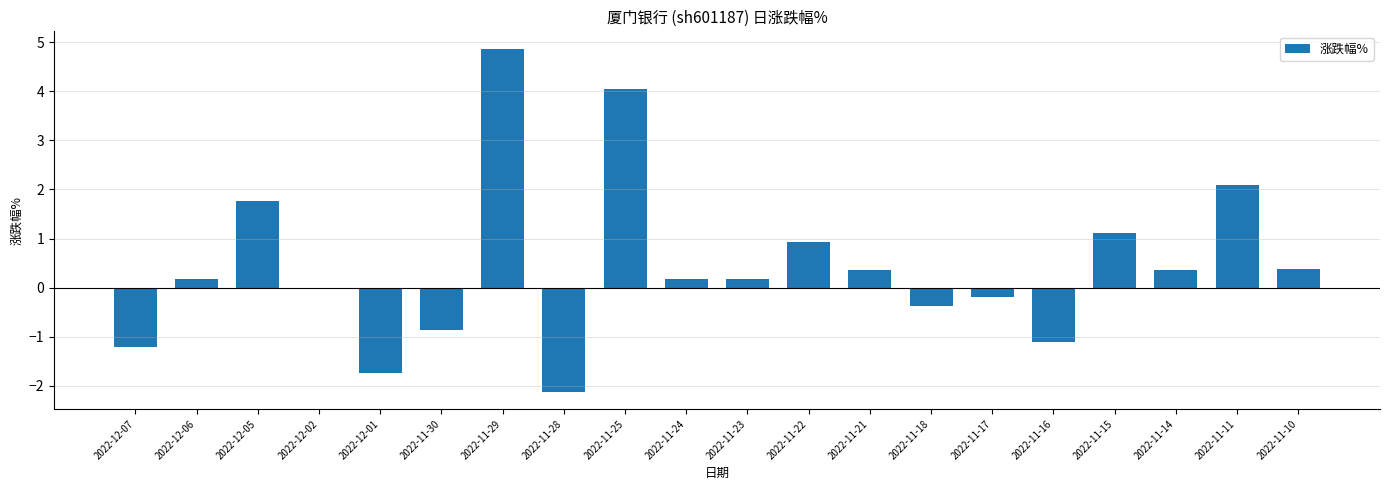

At which label does the data first exceed 0?

2022-12-06